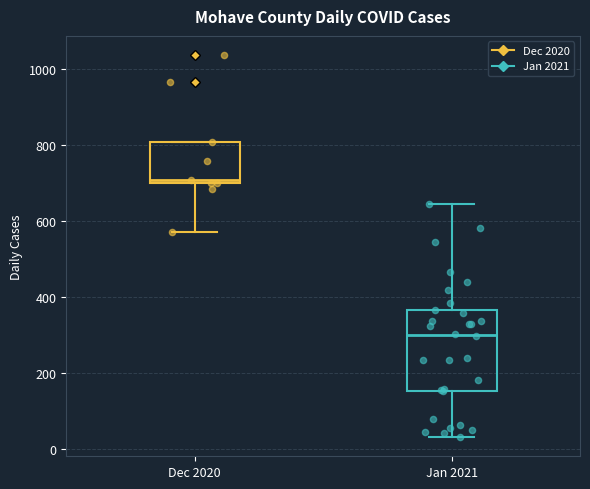

Which box has the highest median line?

Dec 2020